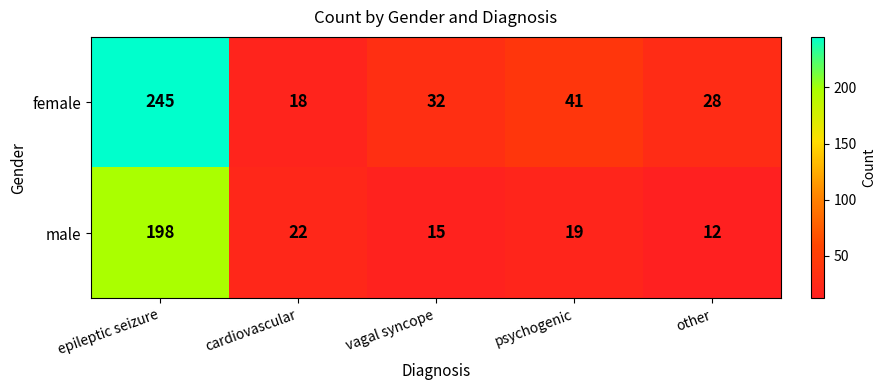

How many categories are shown in the chart?

5